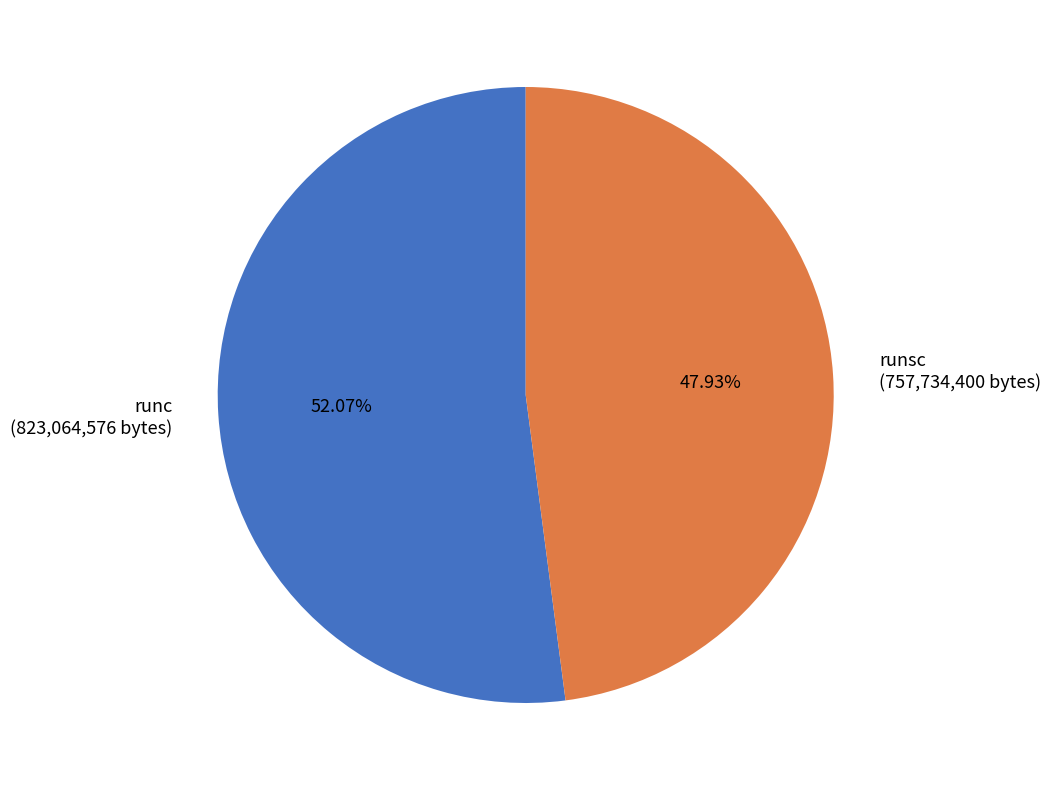

Combined, do runc (823,064,576 bytes) and runsc (757,734,400 bytes) account for over 50%?

Yes